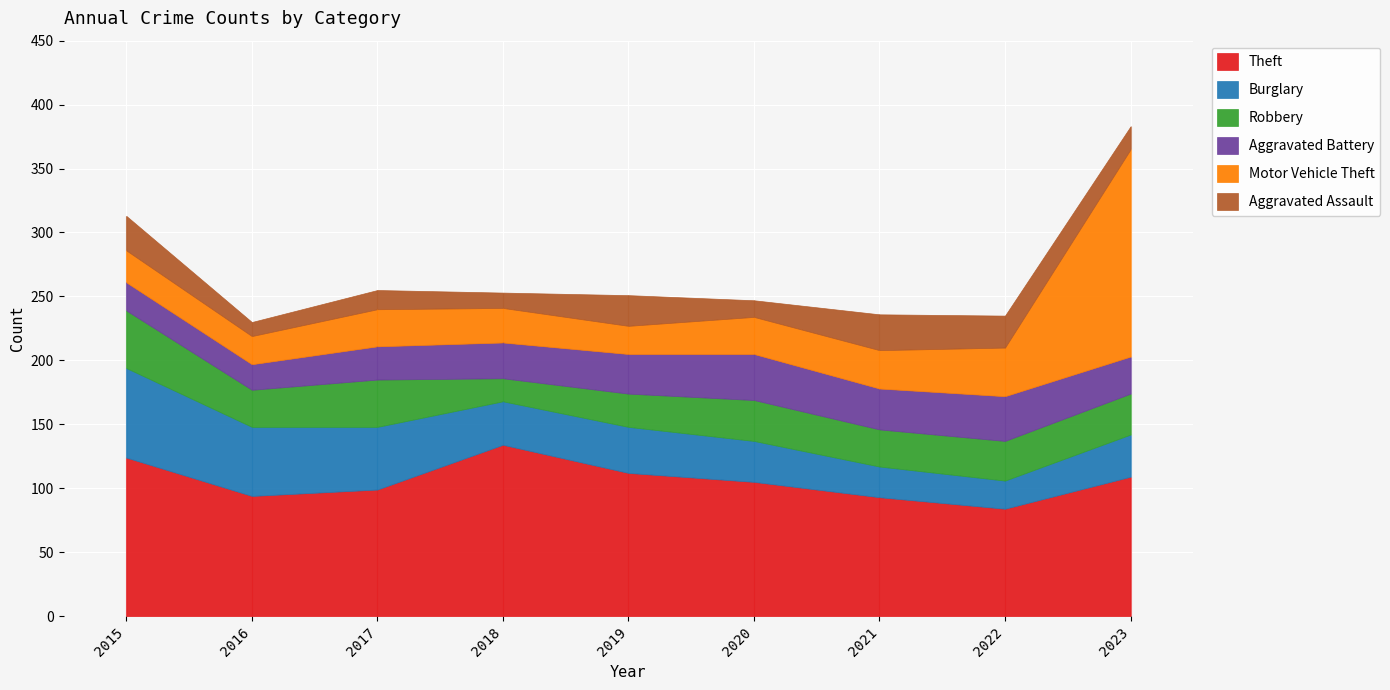

Reading right to left, transcribe all the data shown in this chart.

Theft: 2023=109	2022=84	2021=93	2020=105	2019=112	2018=134	2017=99	2016=94	2015=124
Burglary: 2023=33	2022=22	2021=24	2020=32	2019=36	2018=34	2017=49	2016=54	2015=70
Robbery: 2023=32	2022=31	2021=29	2020=32	2019=26	2018=18	2017=37	2016=29	2015=45
Aggravated Battery: 2023=29	2022=35	2021=32	2020=36	2019=31	2018=28	2017=26	2016=20	2015=22
Motor Vehicle Theft: 2023=162	2022=38	2021=30	2020=29	2019=22	2018=27	2017=29	2016=22	2015=25
Aggravated Assault: 2023=18	2022=25	2021=28	2020=13	2019=24	2018=12	2017=15	2016=11	2015=27